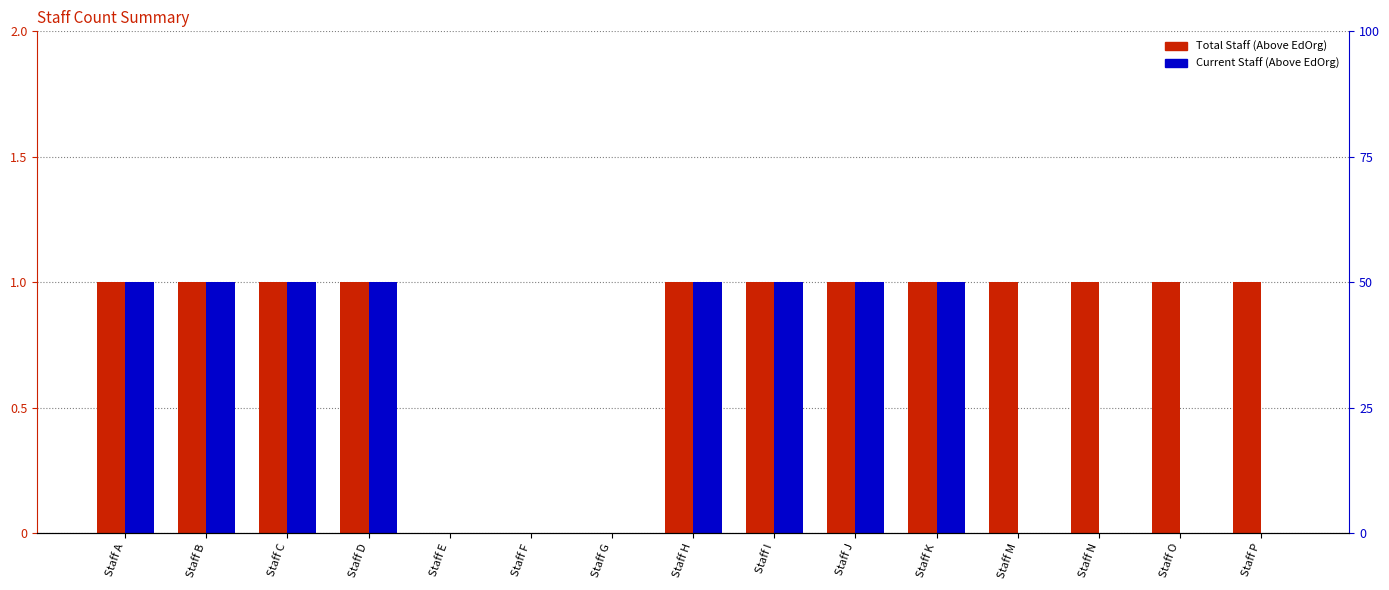

True or false: Current Staff (Above EdOrg) has a value of 1 at Staff D.

True